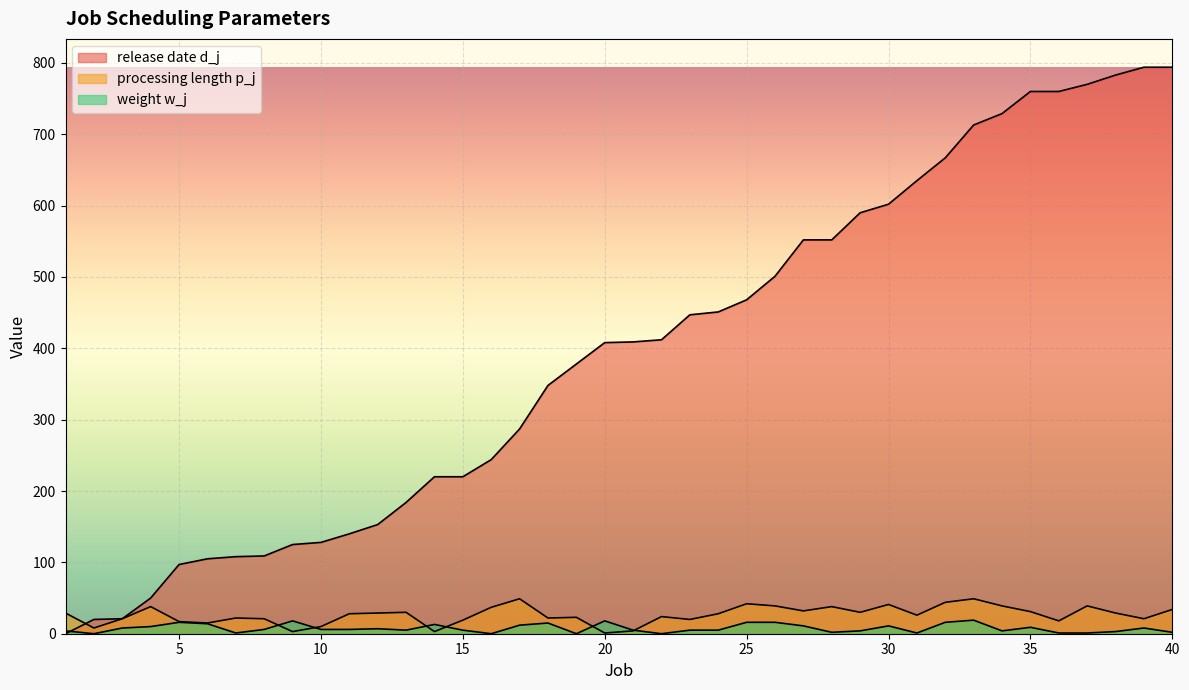

What is the value of the processing length p_j point at the 15th from the left?

19